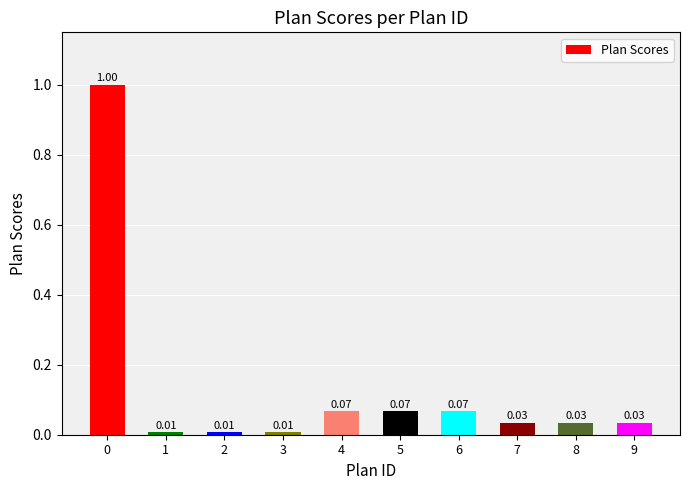

What is the sum of the values at 2 and 0?

1.0